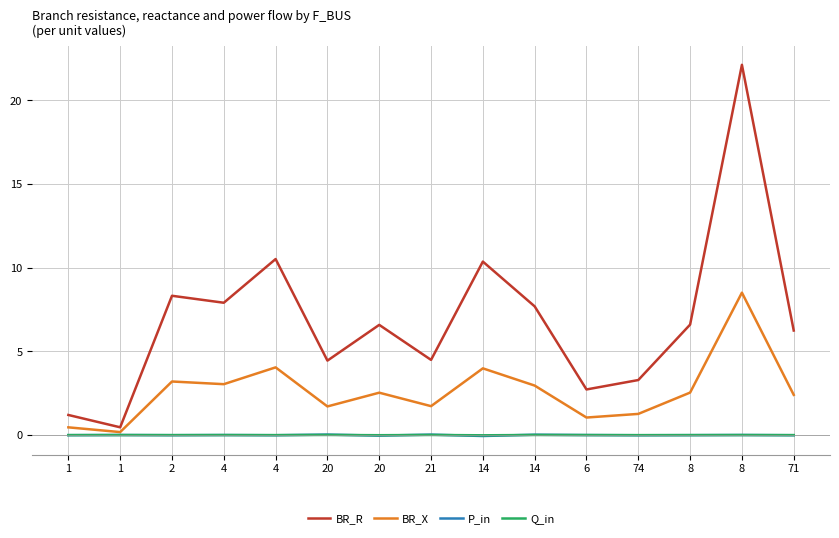

True or false: P_in and BR_X cross at least once.

False